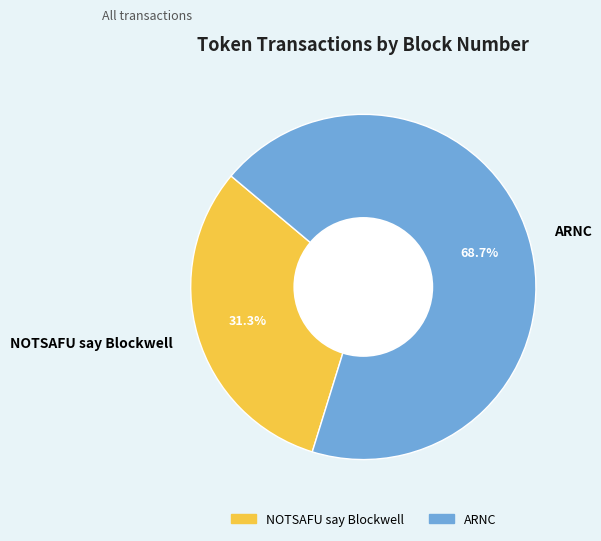

What percentage is the ARNC slice, to the nearest percent?

69%